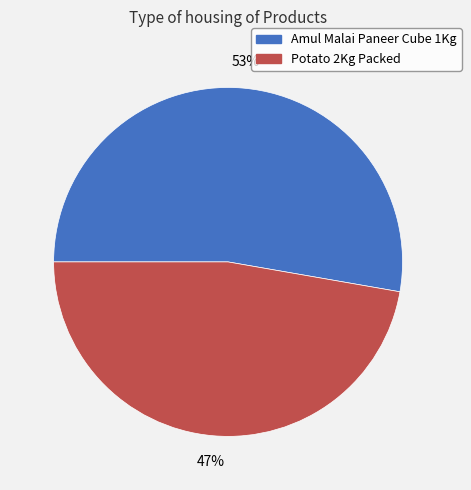

Rank the categories by value from highest to lowest.

Amul Malai Paneer Cube 1Kg, Potato 2Kg Packed